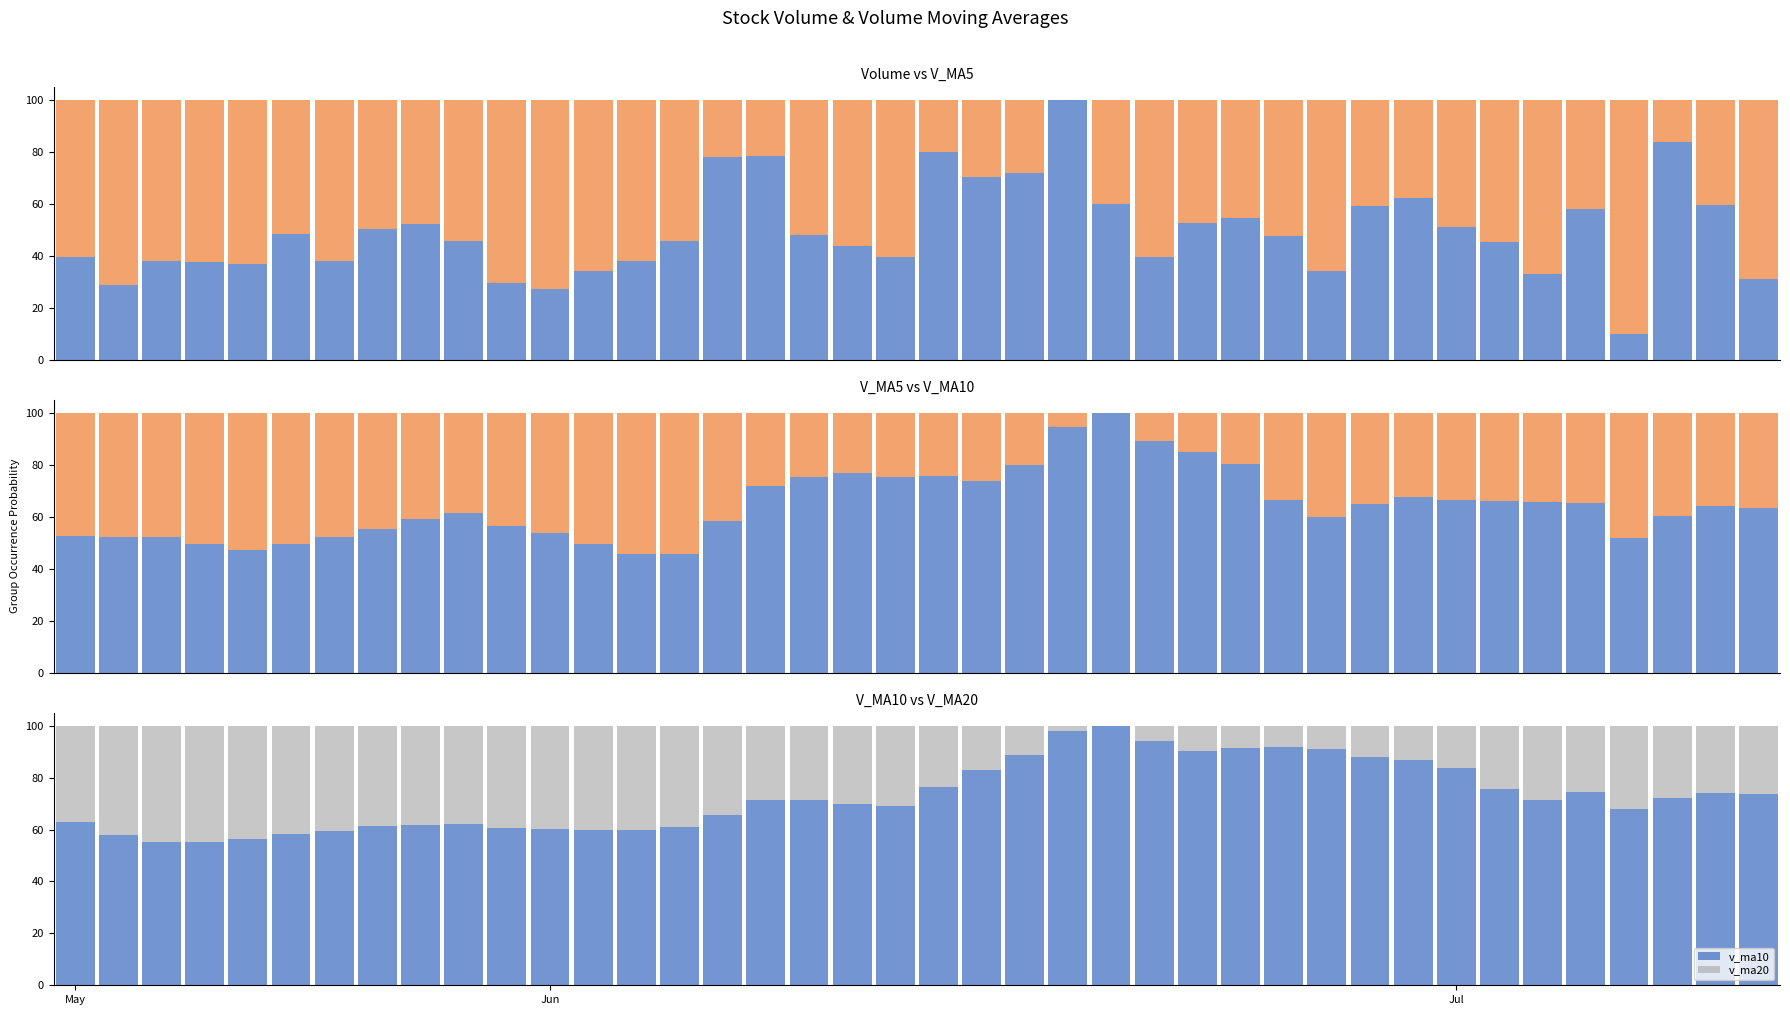

Is it true that v_ma5 equals 18.2 at 3?

False